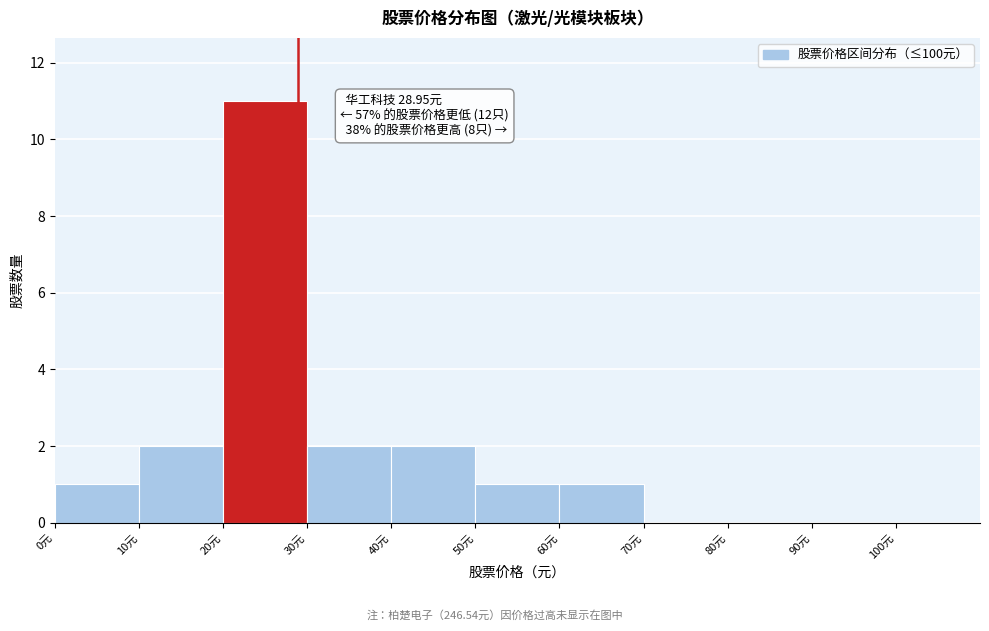

Over which range of the x-axis is the bar tallest?

20 to 30